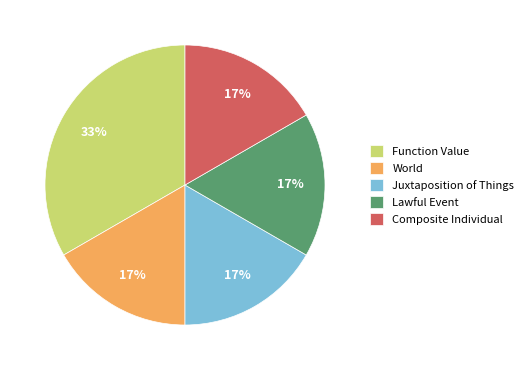

To the nearest percent, what is the average slice percentage?

20%